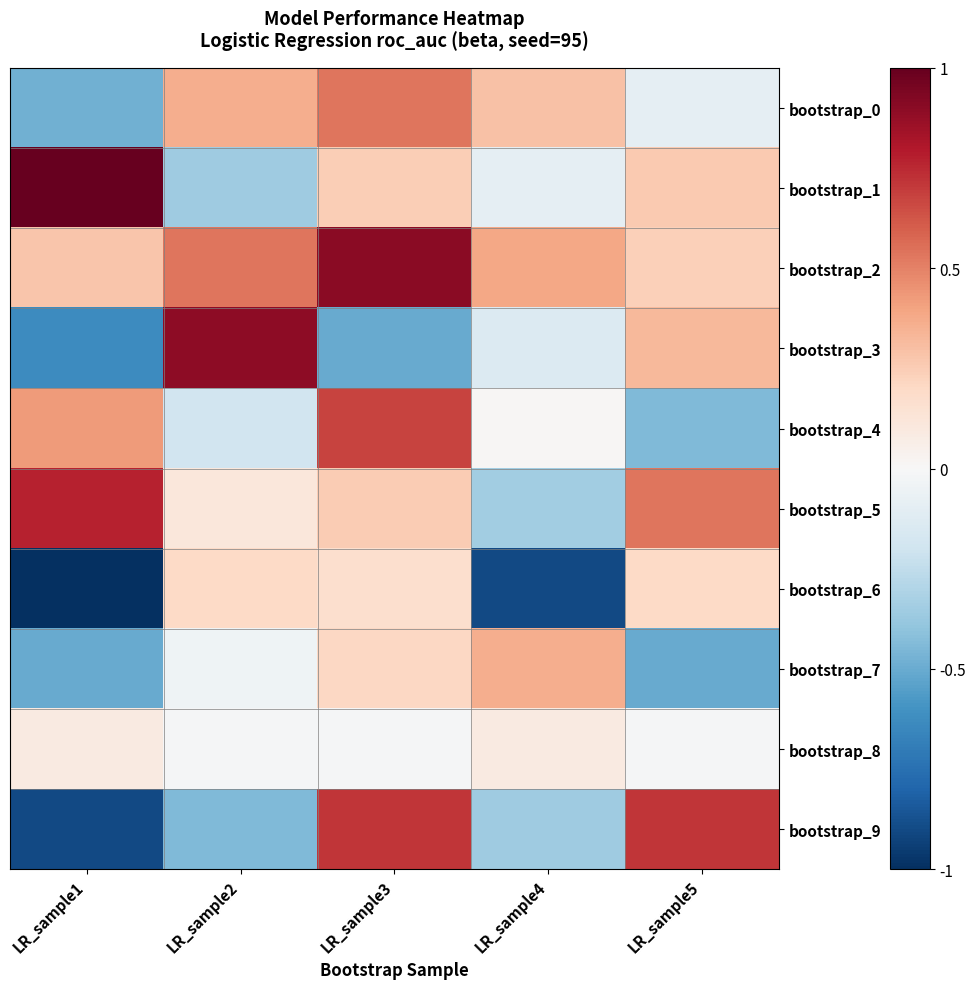

Which category has the lowest value across all series?

LR_sample1